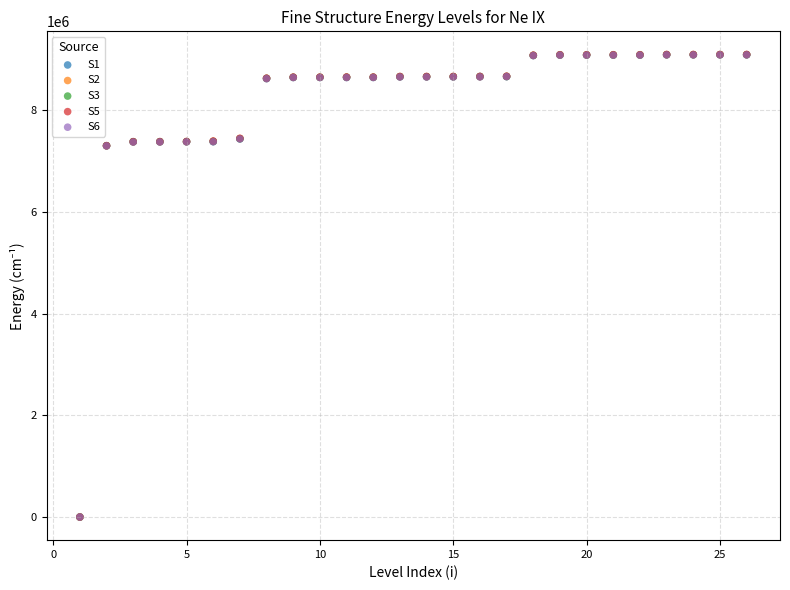

What are all the series names shown in the legend?

S1, S2, S3, S5, S6